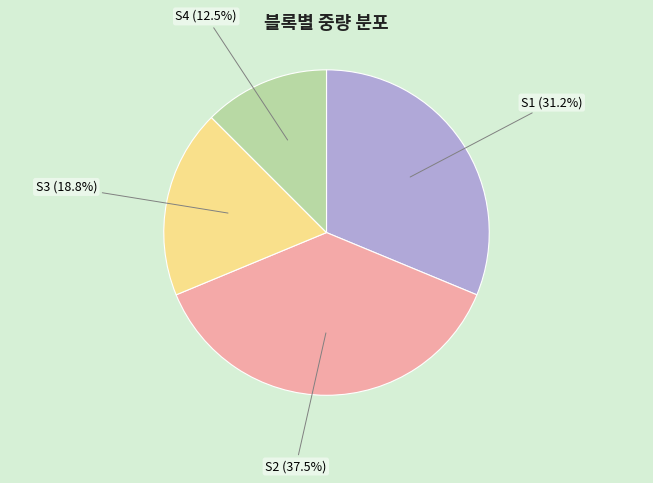

Does any single category account for the majority?

No